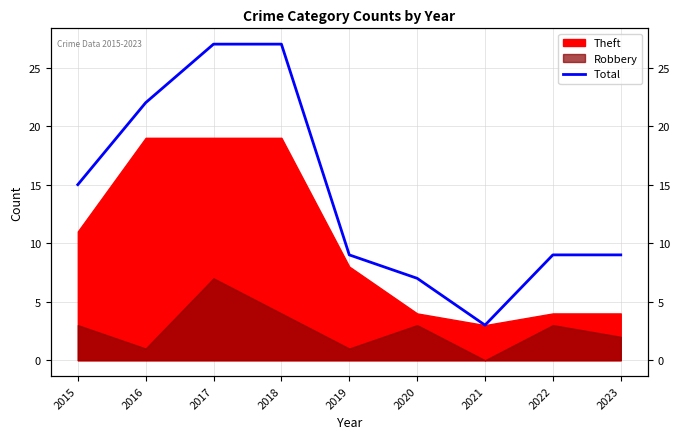

Reading right to left, what are all the values shown in this chart?

2023=9	2022=9	2021=3	2020=7	2019=9	2018=27	2017=27	2016=22	2015=15